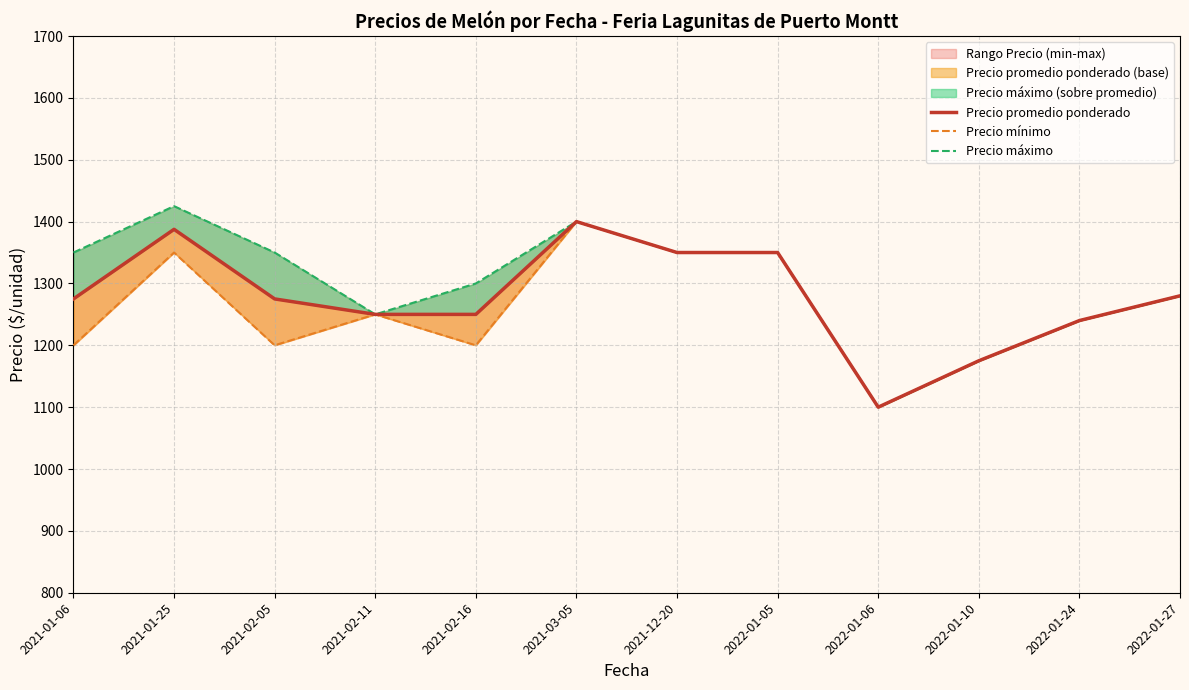

How many data points in Precio promedio ponderado are less than 1275?

5